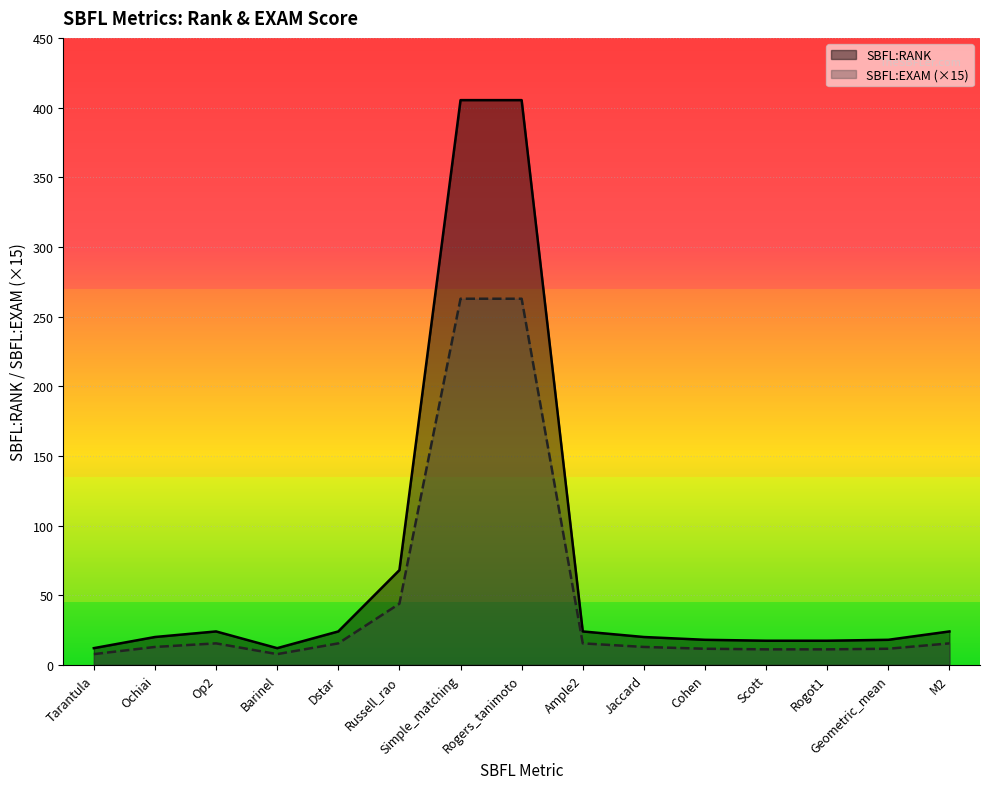

The SBFL:EXAM series shows 5.1 at Cohen. True or false?

False